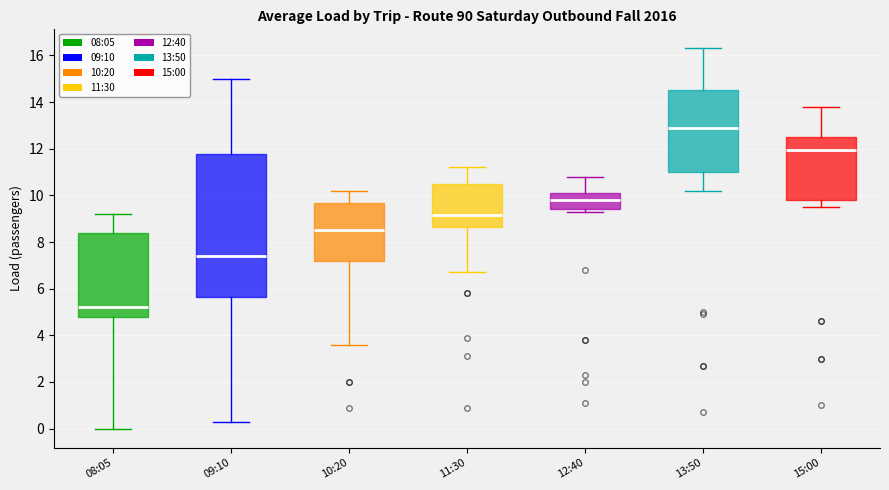

Where does the lower whisker of the box for 09:10 end on the y-axis? The values are not printed on the chart, so give them approximately, as read against the axis.

0.4